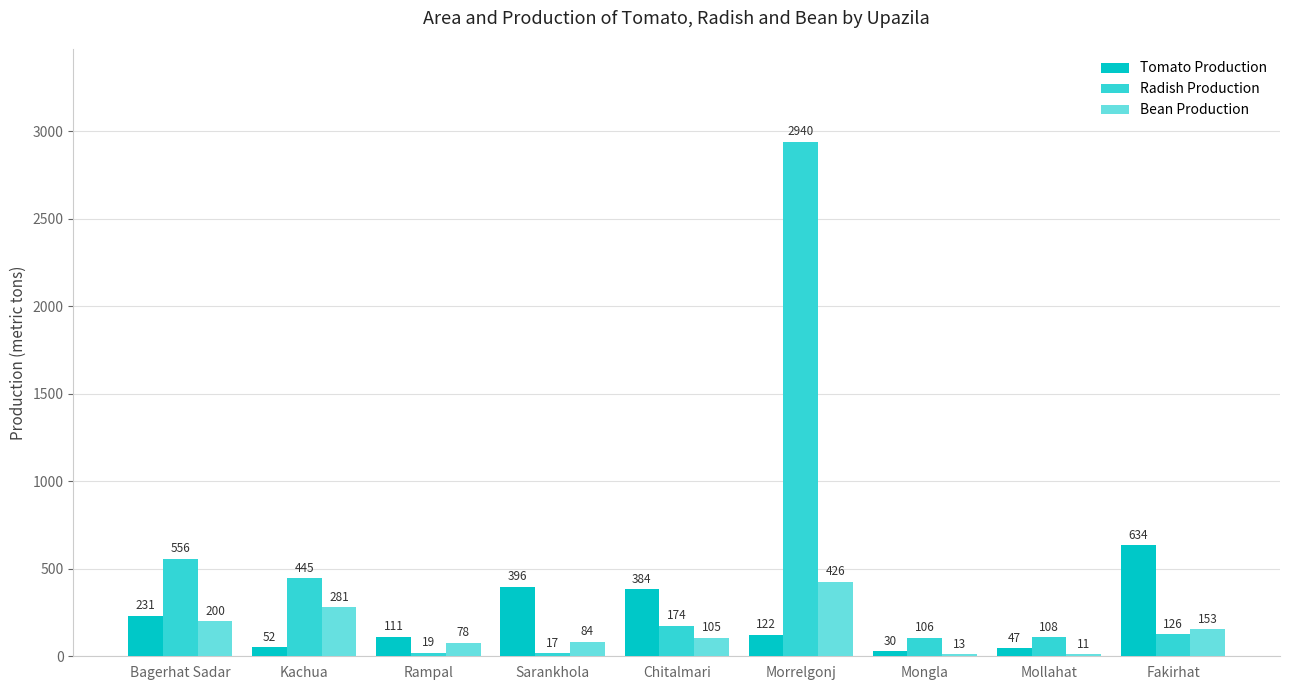

Reading left to right, what are all the values shown in this chart?

Tomato Production: 231	52	111	396	384	122	30	47	634
Radish Production: 556	445	19	17	174	2940	106	108	126
Bean Production: 200	281	78	84	105	426	13	11	153